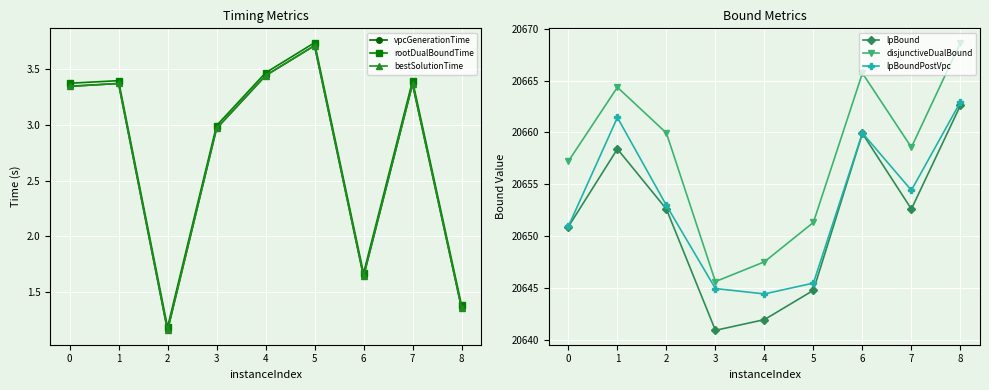

True or false: disjunctiveDualBound and lpBound cross at least once.

False